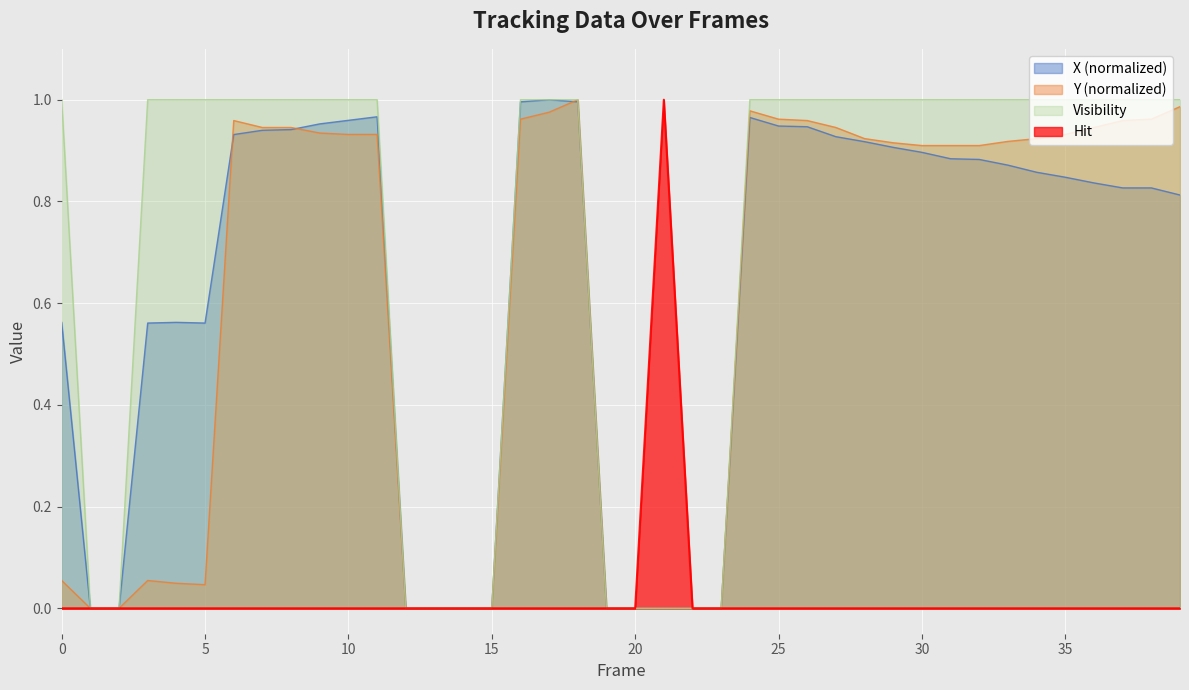

What is the difference between the maximum and minimum values in the Hit series?

1.0